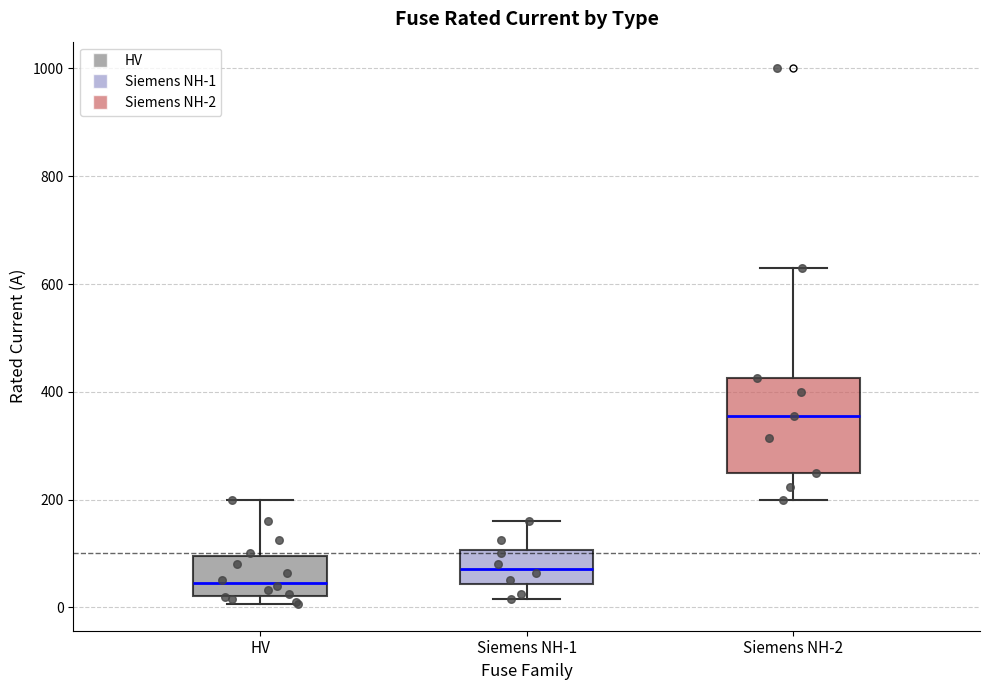

Where is the lower edge of the box for Siemens NH-1 on the y-axis? The values are not printed on the chart, so give them approximately, as read against the axis.

40